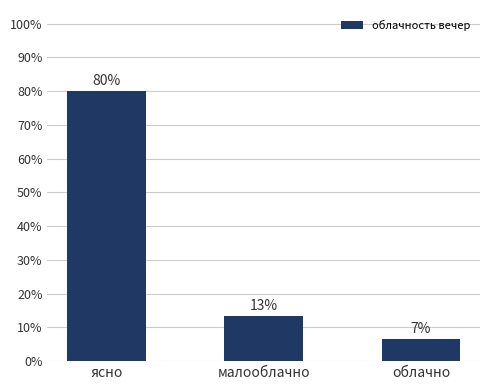

Reading left to right, transcribe all the data shown in this chart.

80.0	13.3	6.7